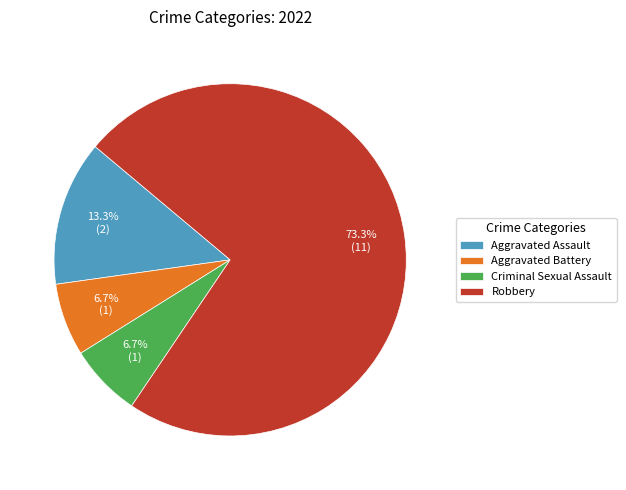

Which slice is the largest?

Robbery